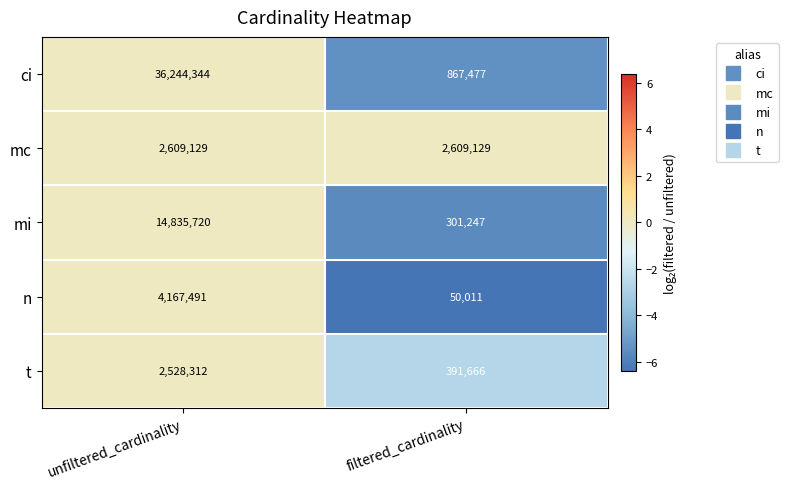

What is the approximate value of mc at filtered_cardinality?

2609129